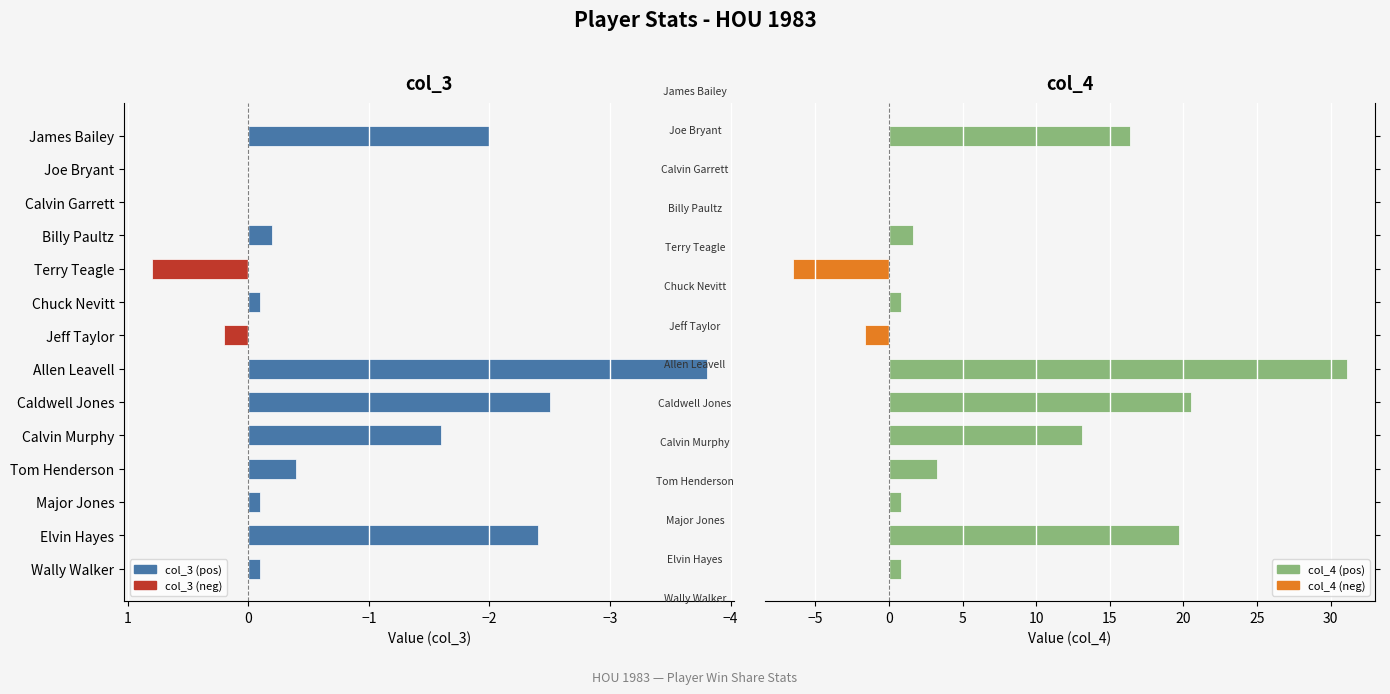

Is it true that col_3 equals 0.6 at James Bailey?

False